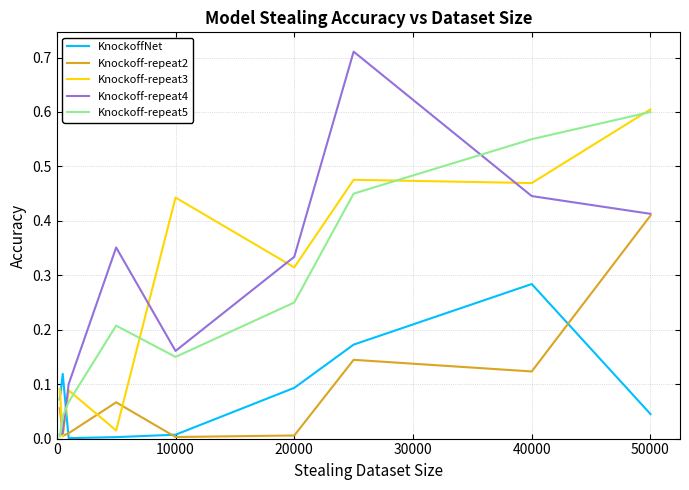

Which series has the widest spread of values?

Knockoff-repeat4